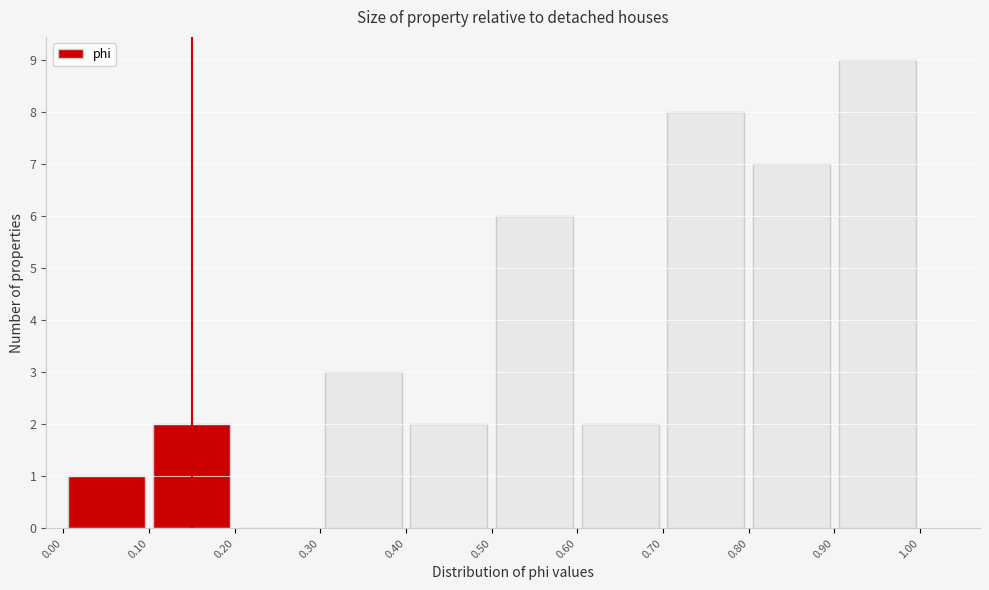

Reading left to right, transcribe this chart: for each bar, give the range it covers on the x-axis and its height. The values are not printed on the chart, so give them approximately, as read against the axis.

0.00 to 0.10: 1
0.10 to 0.20: 2
0.20 to 0.30: 0
0.30 to 0.40: 3
0.40 to 0.50: 2
0.50 to 0.60: 6
0.60 to 0.70: 2
0.70 to 0.80: 8
0.80 to 0.90: 7
0.90 to 1.00: 9